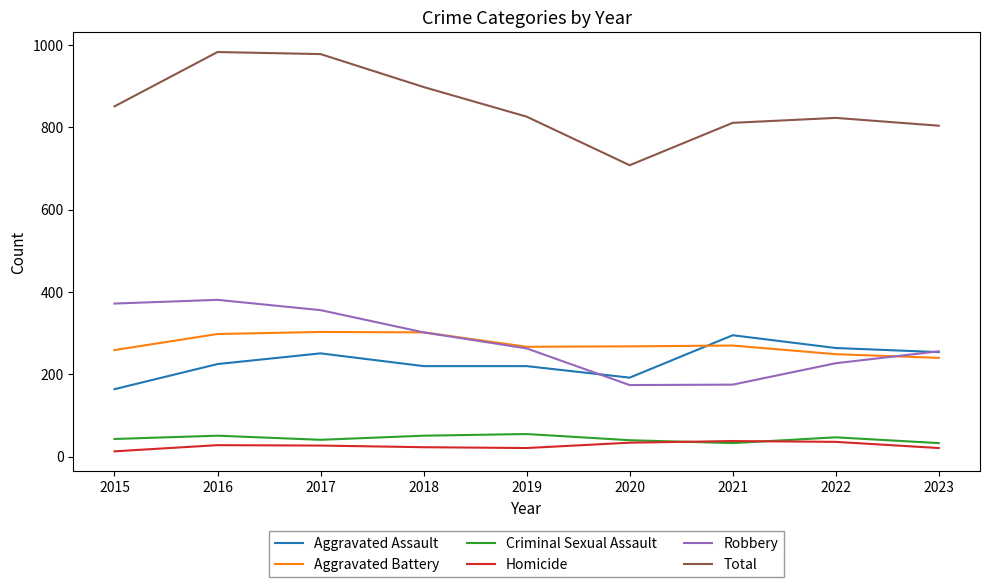

True or false: Homicide and Aggravated Assault cross at least once.

False